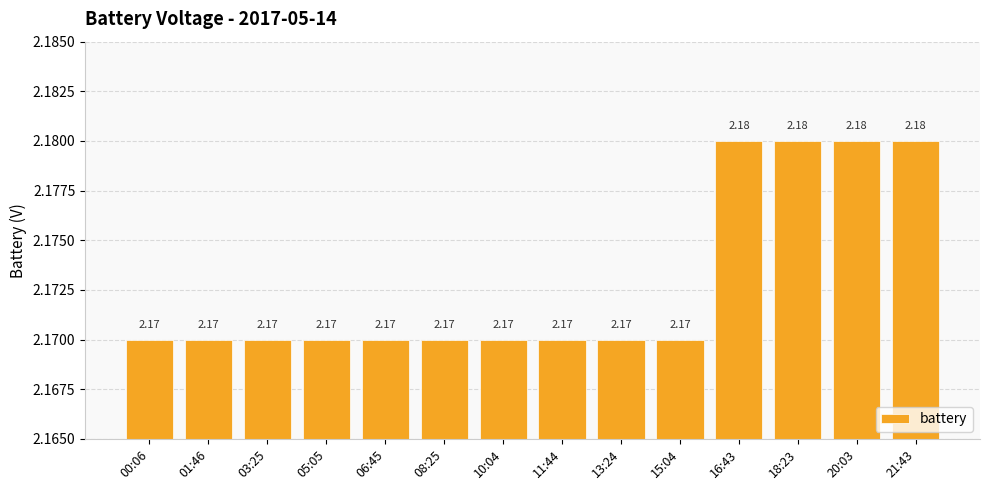

What is the sum of the values at 20:03 and 16:43?

4.4